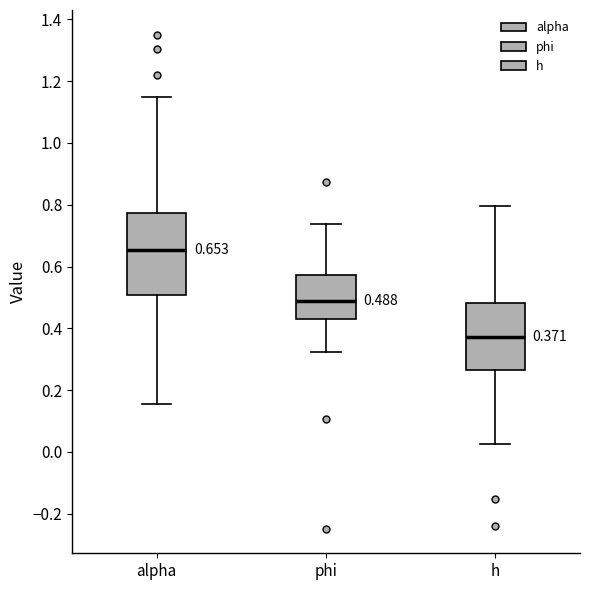

Which box's median line is the highest?

alpha